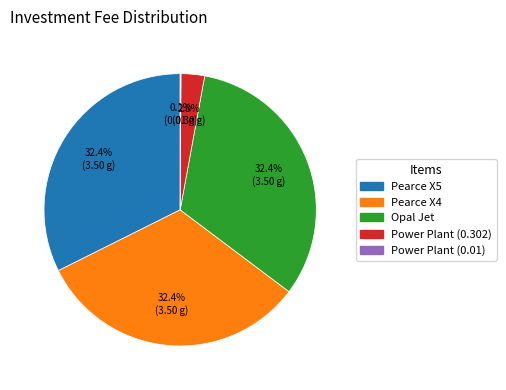

Does any single category account for the majority?

No